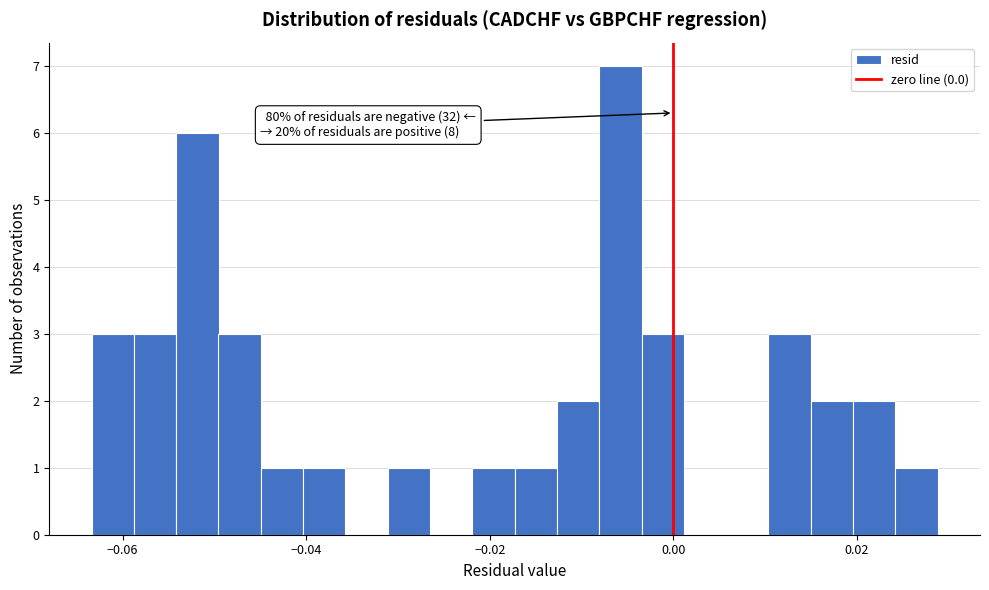

Read against the x-axis, roughly where is the centre of the tallest bar?

-0.006